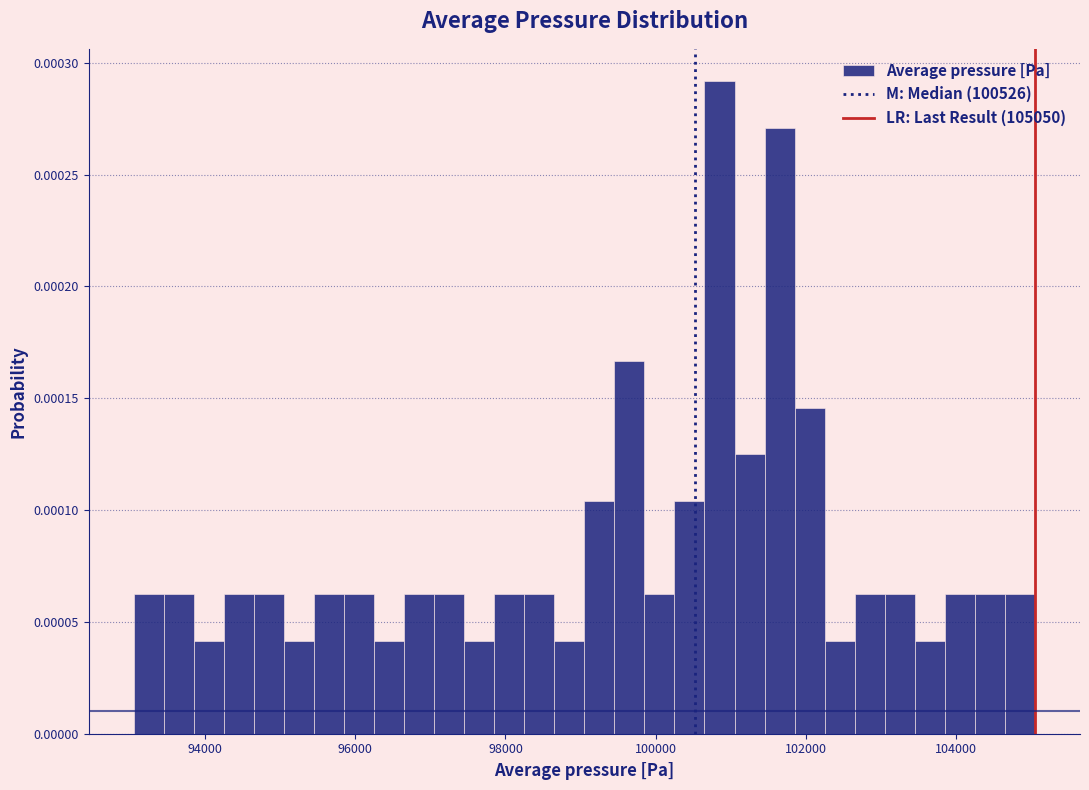

Read against the x-axis, roughly where is the centre of the tallest bar?

100800